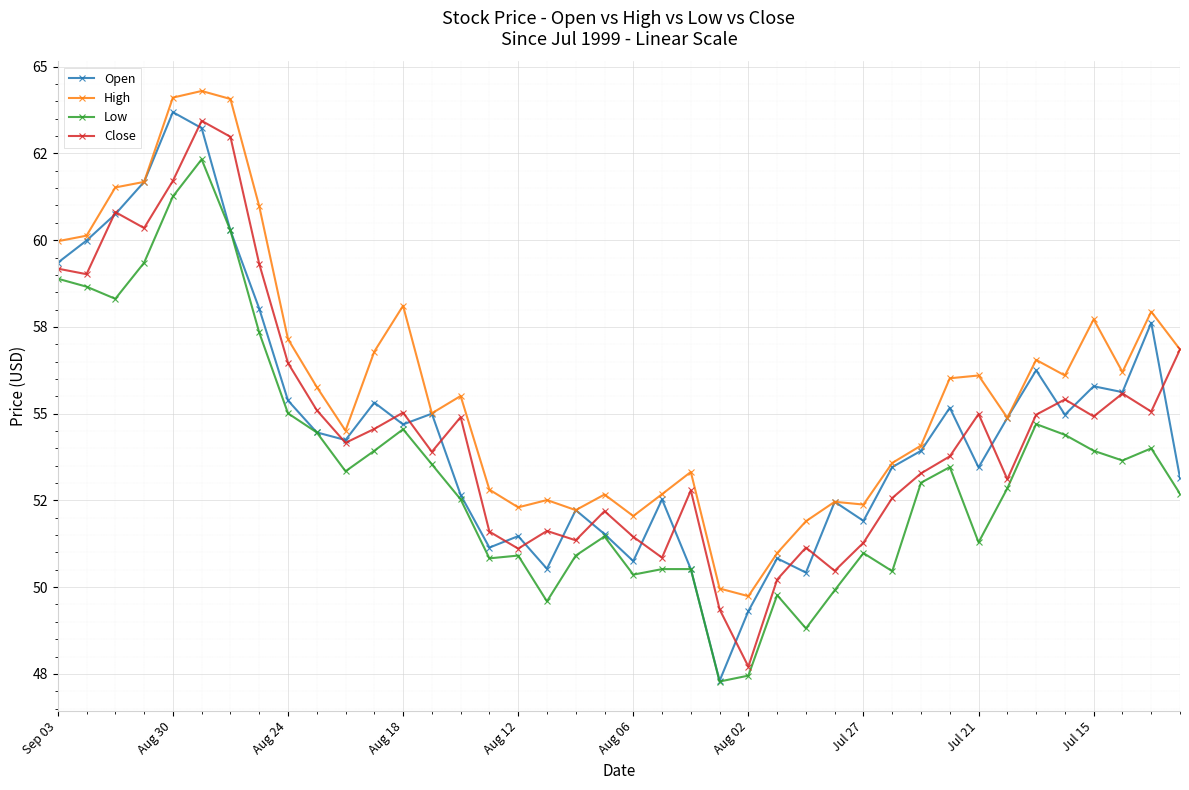

At how many categories does at least one series exceed 52?

36